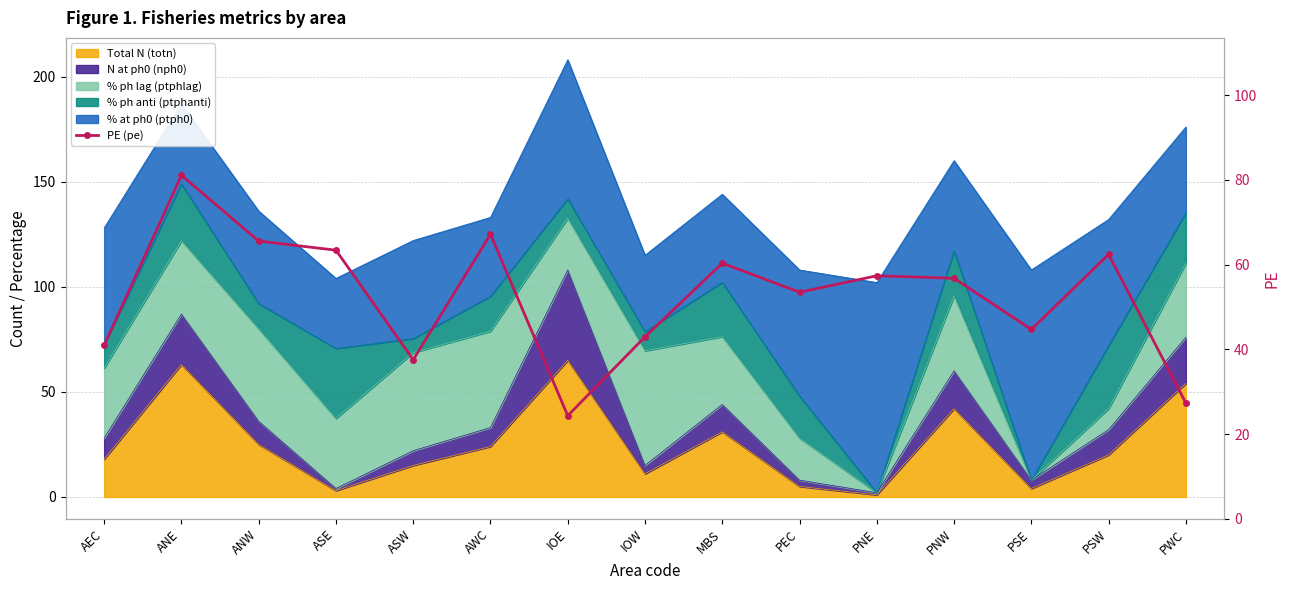

Reading right to left, what are all the values shown in this chart?

PWC=27.3	PSW=62.4	PSE=44.7	PNW=56.8	PNE=57.4	PEC=53.5	MBS=60.4	IOW=43.0	IOE=24.4	AWC=67.2	ASW=37.6	ASE=63.4	ANW=65.6	ANE=81.1	AEC=41.0